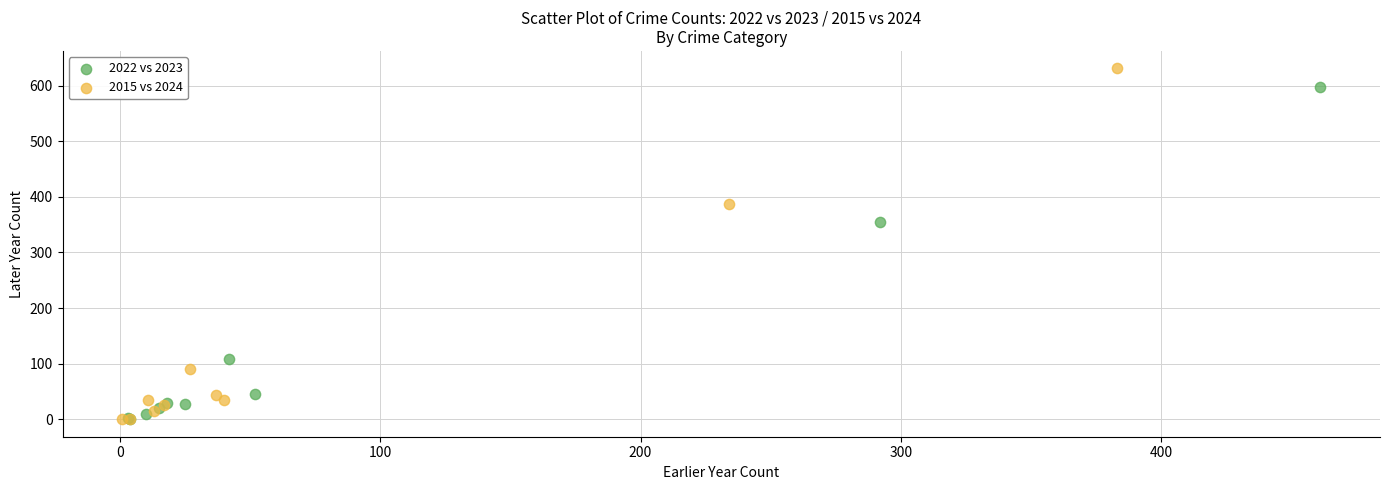

Which series has the largest Y range (max minus min)?

2015 vs 2024